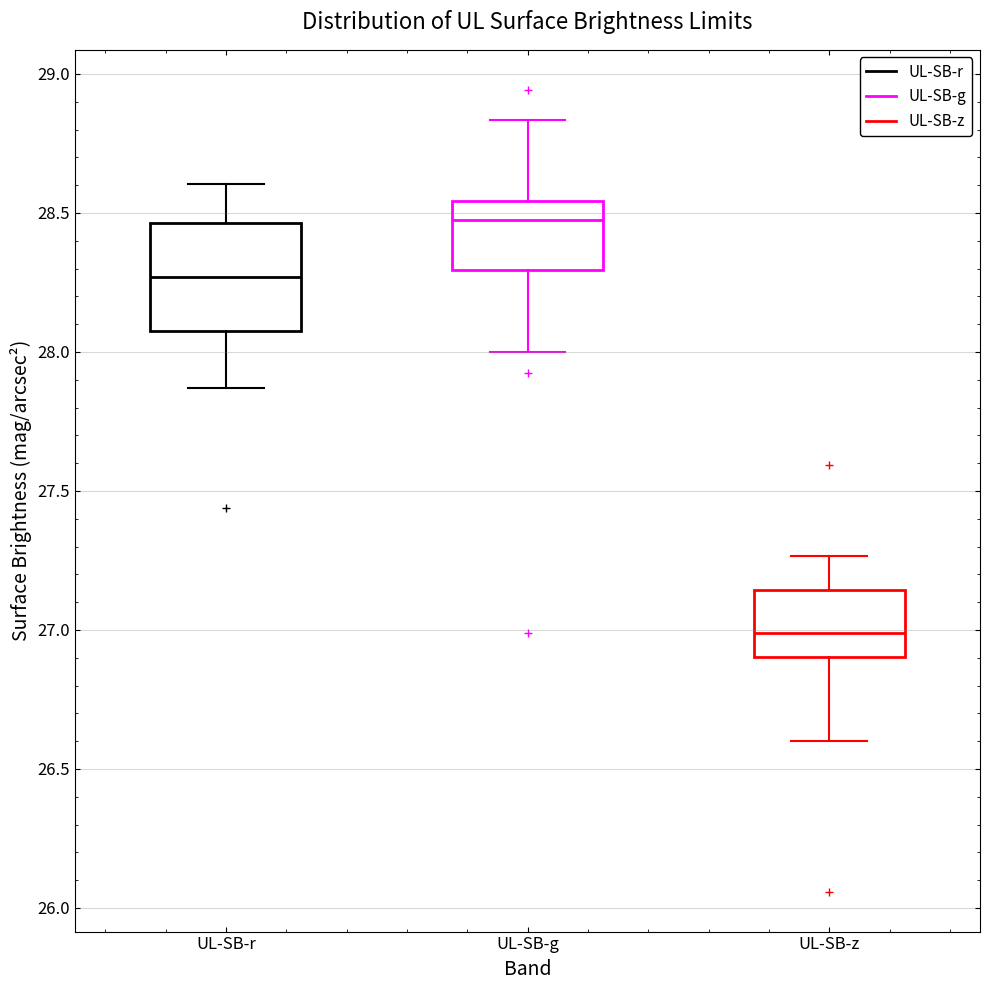

Where is the upper edge of the box for UL-SB-z on the y-axis? The values are not printed on the chart, so give them approximately, as read against the axis.

27.15